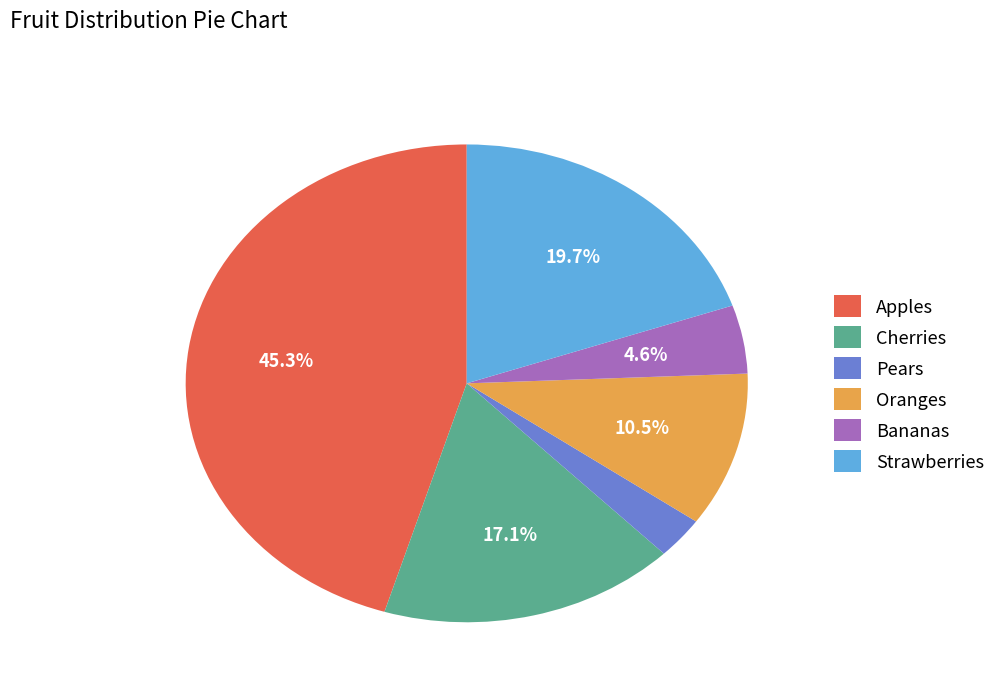

Combined, what portion of the pie is Strawberries and Cherries?

36.8%